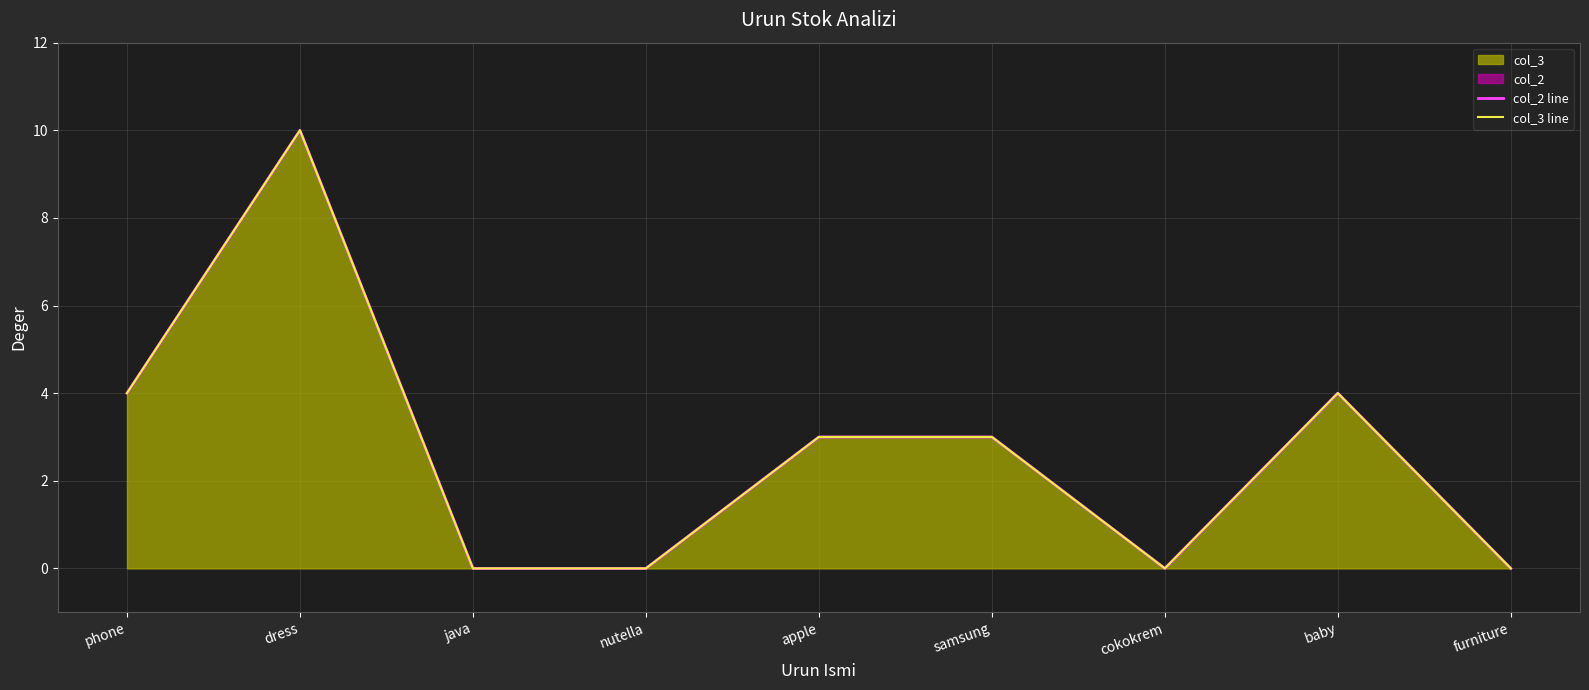

True or false: col_3 line and col_2 line intersect in this chart.

False